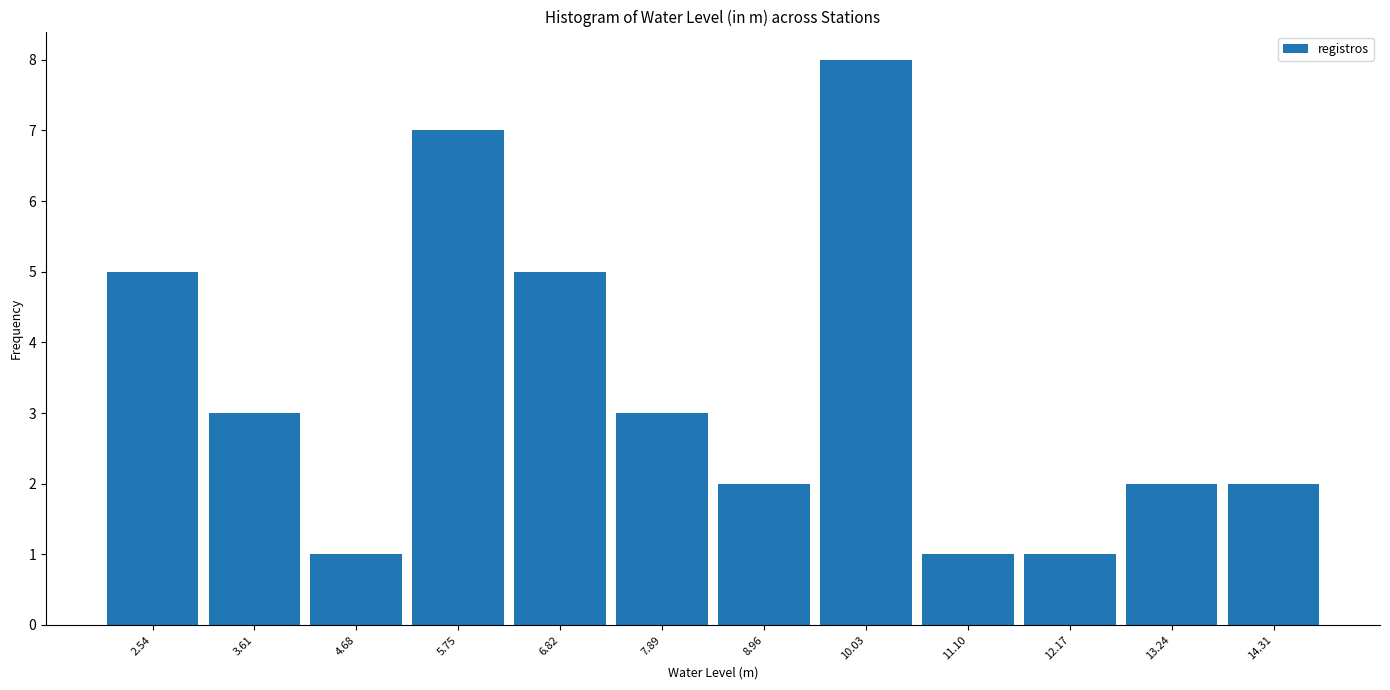

Which range on the x-axis has the tallest bar?

9.4 to 10.6